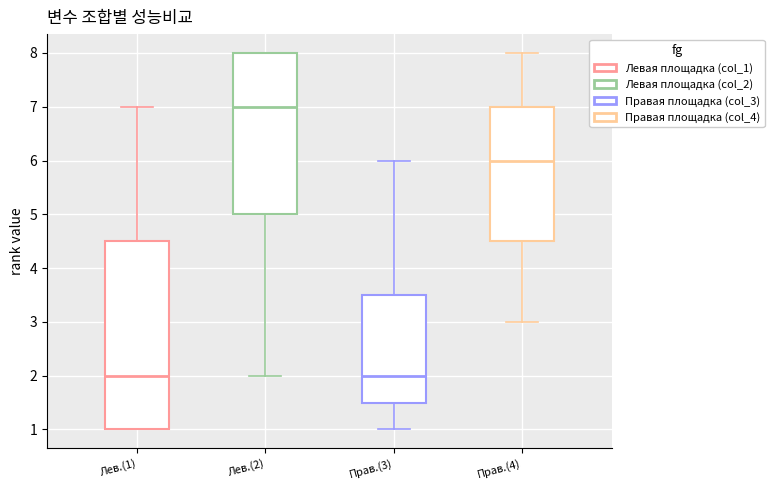

Reading left to right, transcribe this box plot: for each box, give where its median line is, the range the box spans, and where its two whiskers end, as read against the y-axis. The values are not printed on the chart, so give them approximately, as read against the axis.

Лев.(1): median 2.0, box 1.0 to 4.5, whiskers 1.0 to 7.0
Лев.(2): median 7.0, box 5.0 to 8.0, whiskers 2.0 to 8.0
Прав.(3): median 2.0, box 1.5 to 3.5, whiskers 1.0 to 6.0
Прав.(4): median 6.0, box 4.5 to 7.0, whiskers 3.0 to 8.0